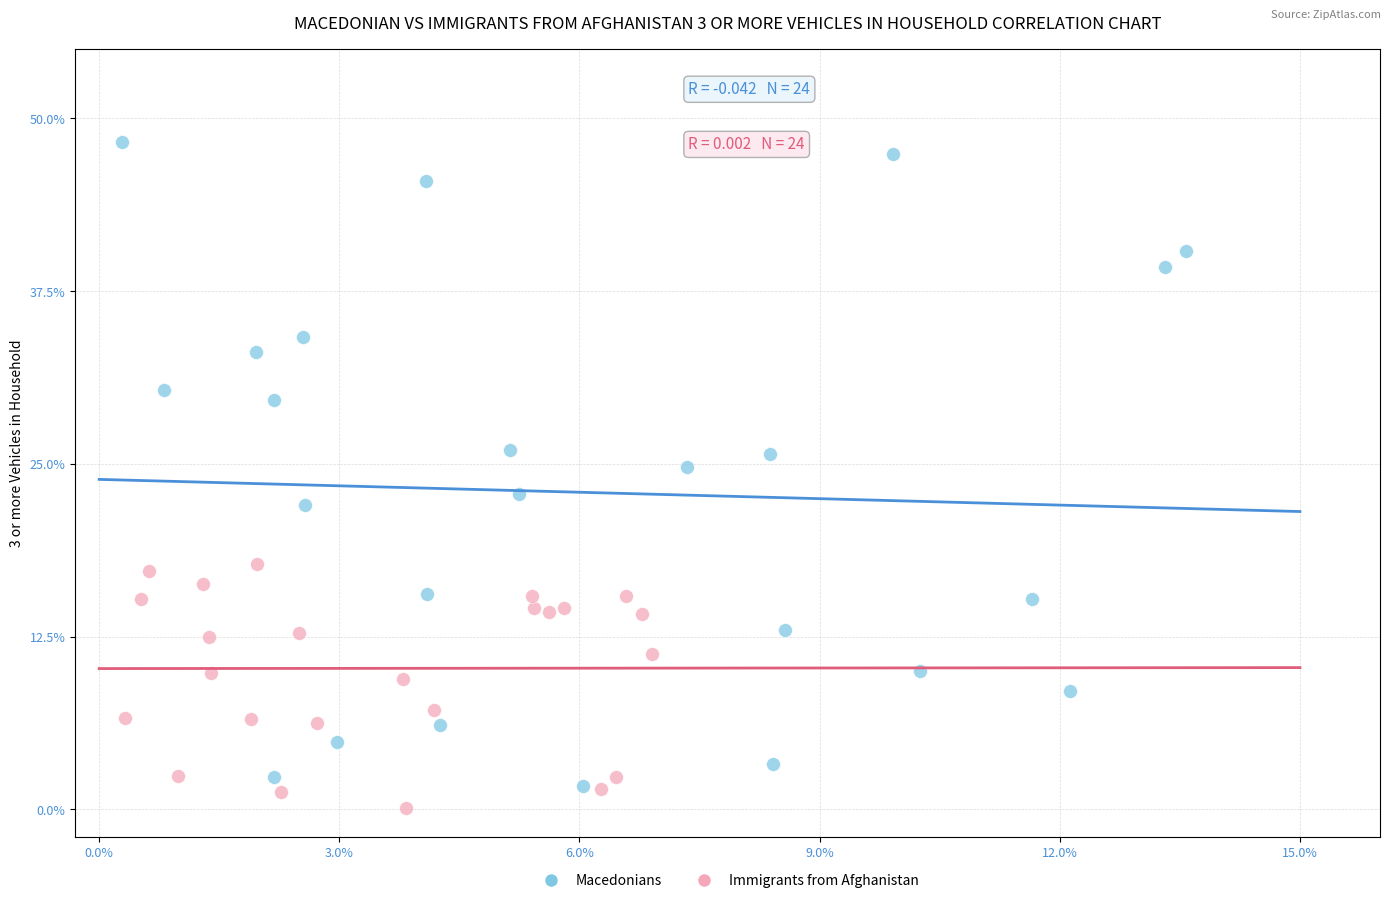

Which series contains the lowest Y value?

Immigrants from Afghanistan